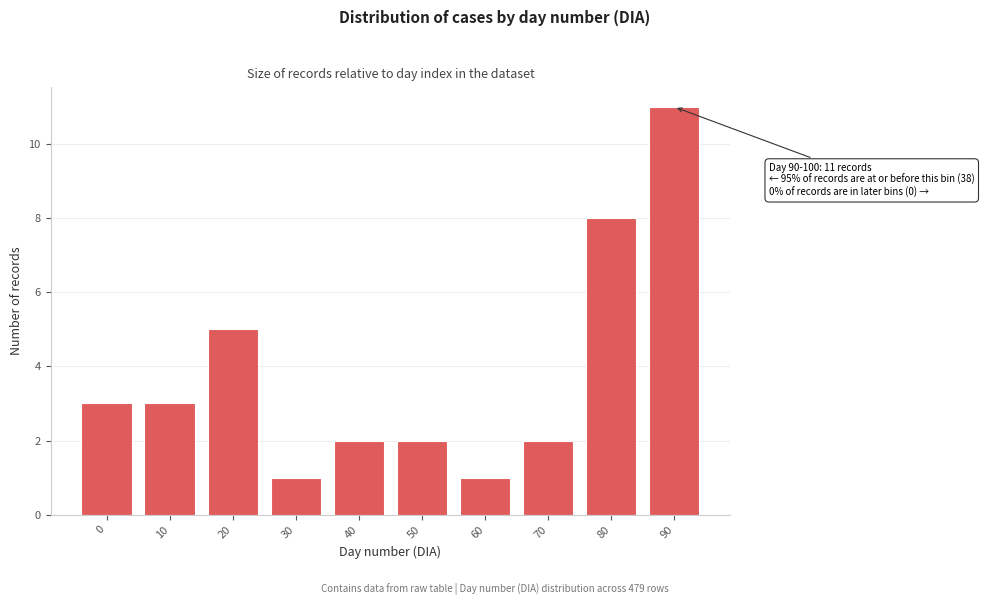

Reading left to right, extract all data points from this chart.

3	3	5	1	2	2	1	2	8	11